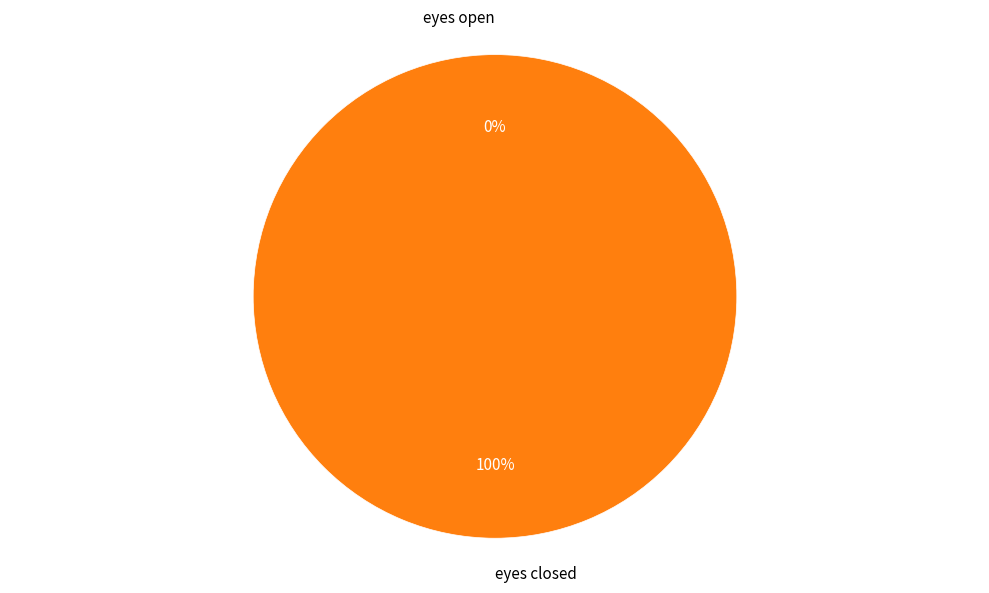

What percentage do eyes open and eyes closed together represent?

100.0%